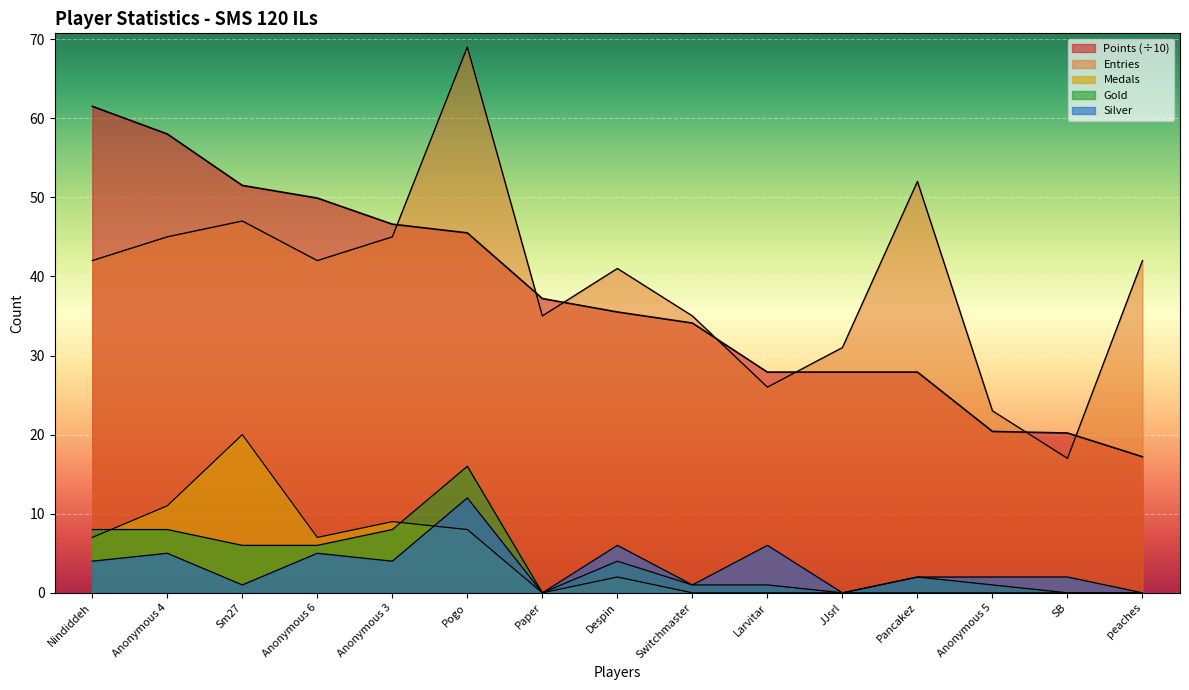

How many values in the Silver series exceed 2?

7